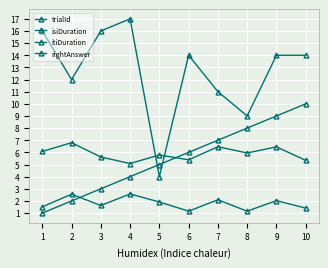

How many lines are shown in the chart?

4